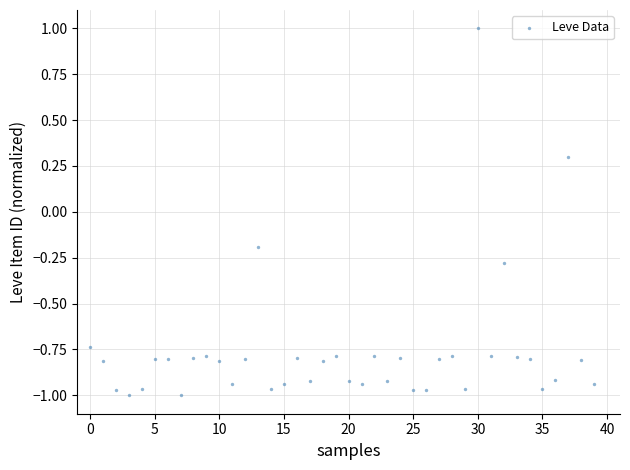

What is the range of Y values (max minus min)?

2.0